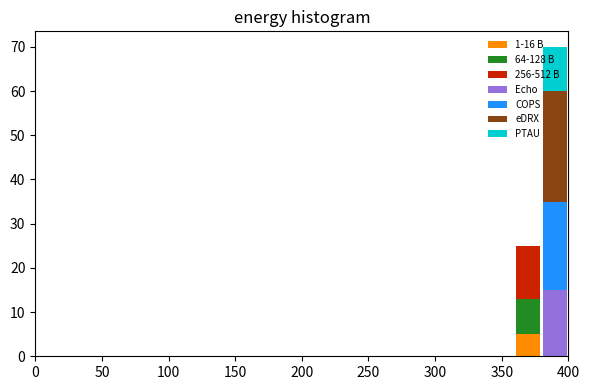

What is the total height of the stacked bar covering 380 to 400 on the x-axis? The values are not printed on the chart, so give them approximately, as read against the axis.

70